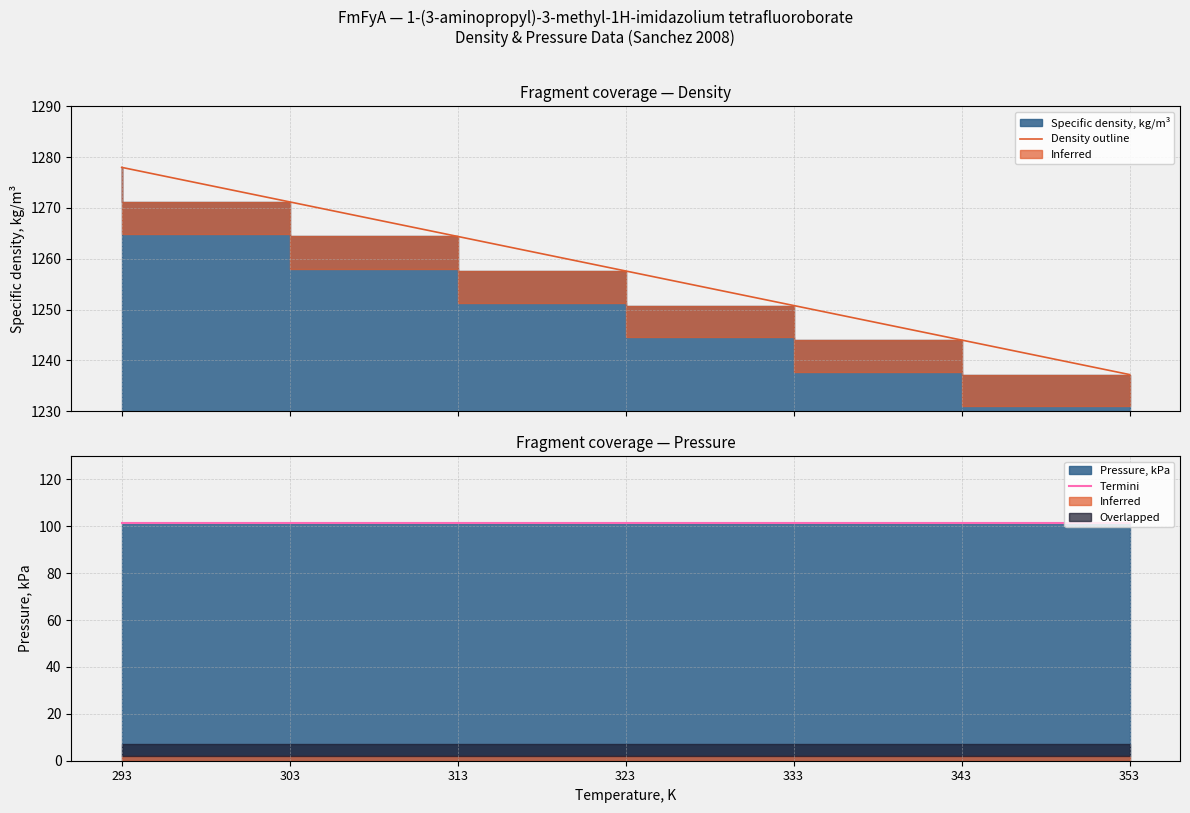

Which series has the widest spread of values?

Density outline